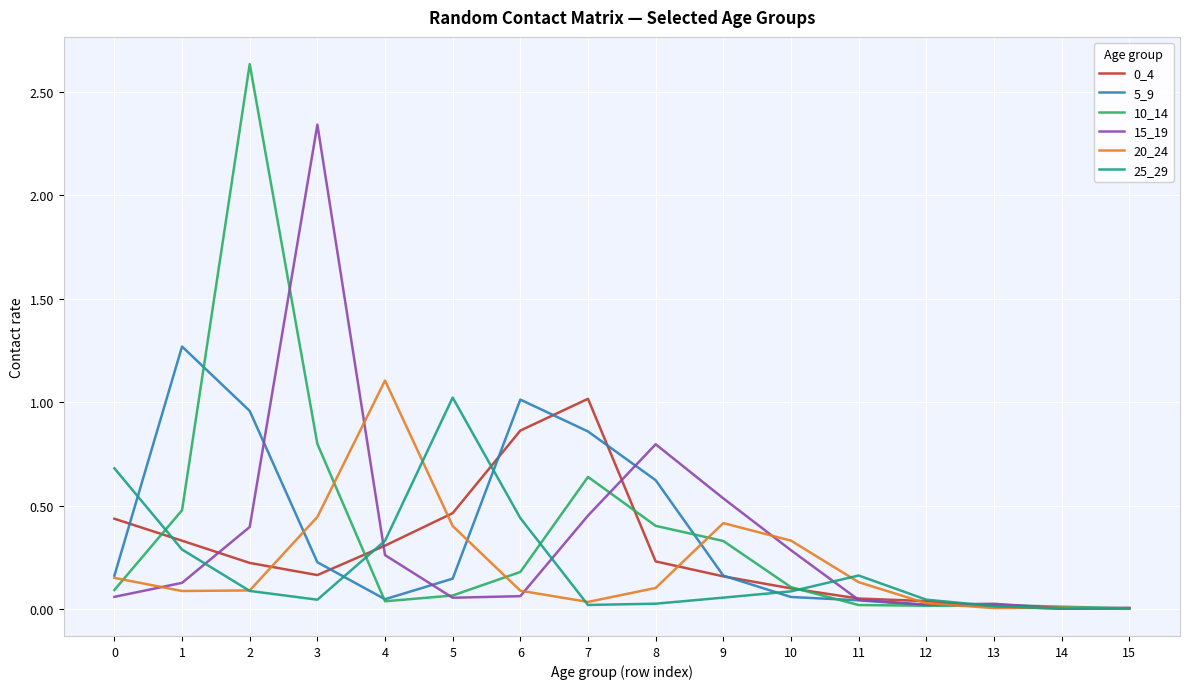

Is the value of 15_19 at 3 greater than the value of 10_14 at 4?

Yes